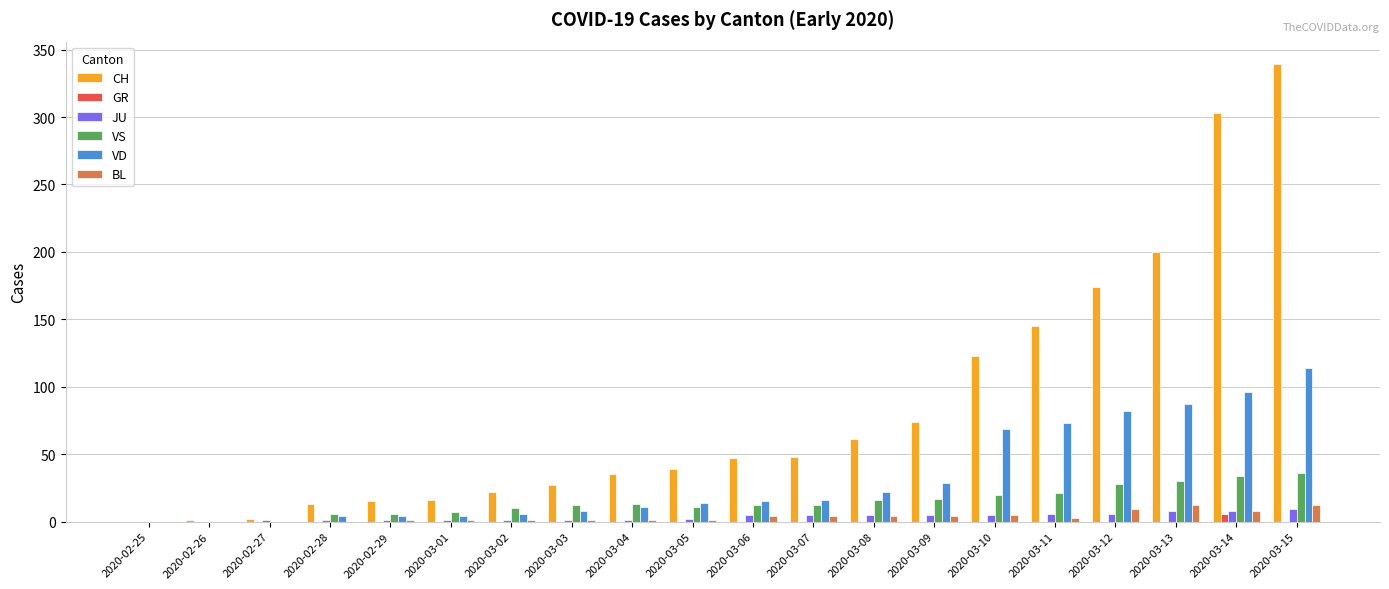

The CH series shows 200 at 2020-03-13. True or false?

True